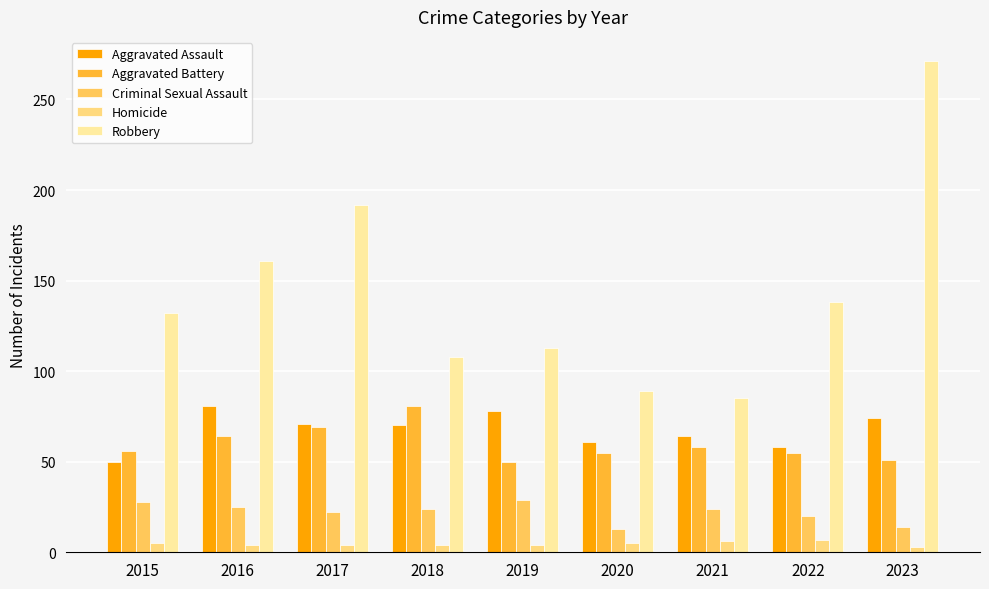

What is the sum of all Aggravated Assault values?

607